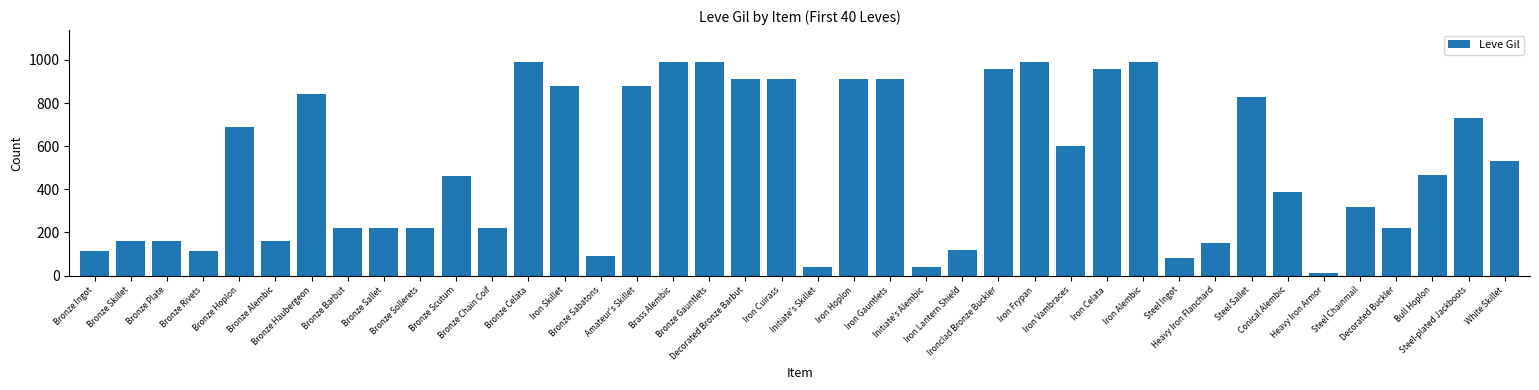

What is the average value?

512